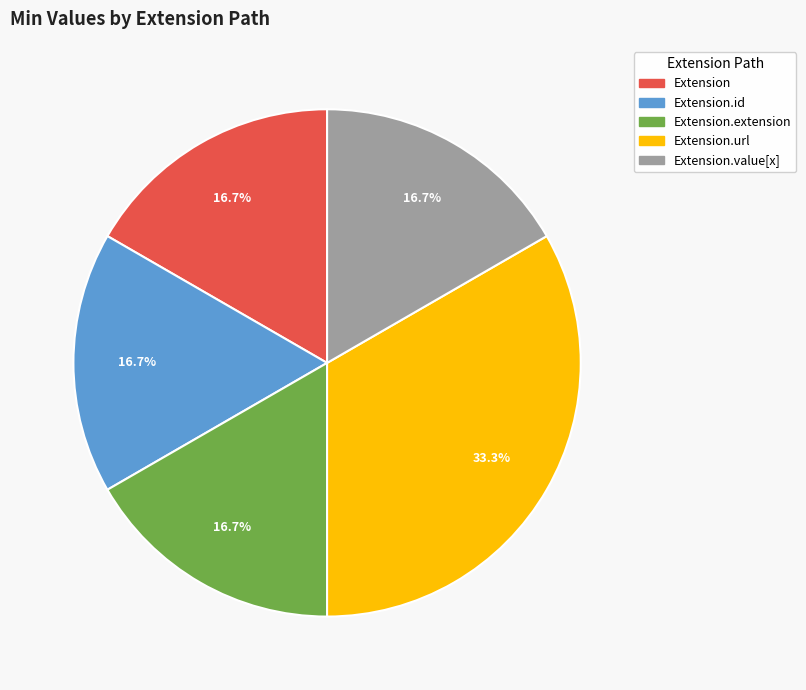

Does any single category account for the majority?

No